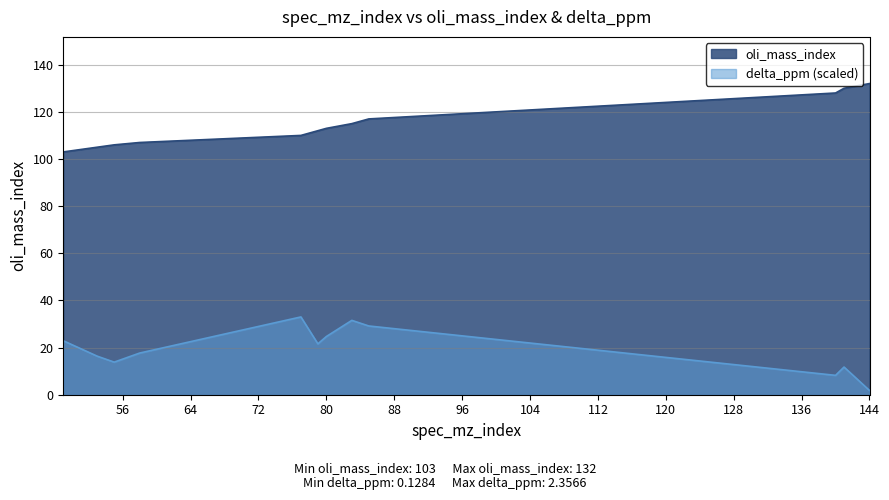

At 140, list the series in order from largest to smallest.

oli_mass_index, delta_ppm